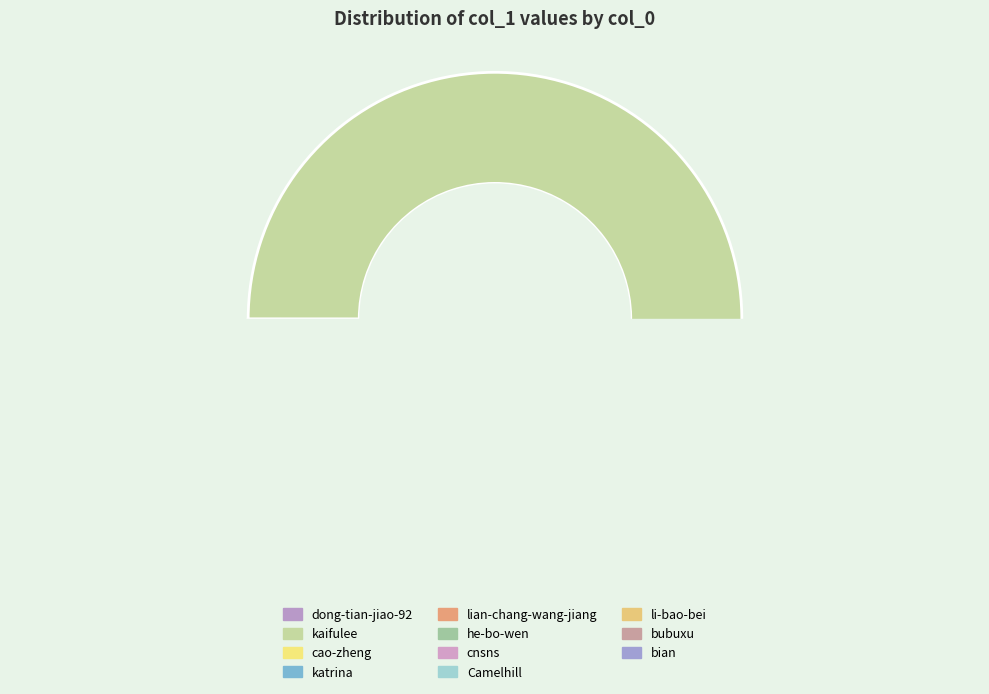

Which has a higher value, cao-zheng or li-bao-bei?

cao-zheng